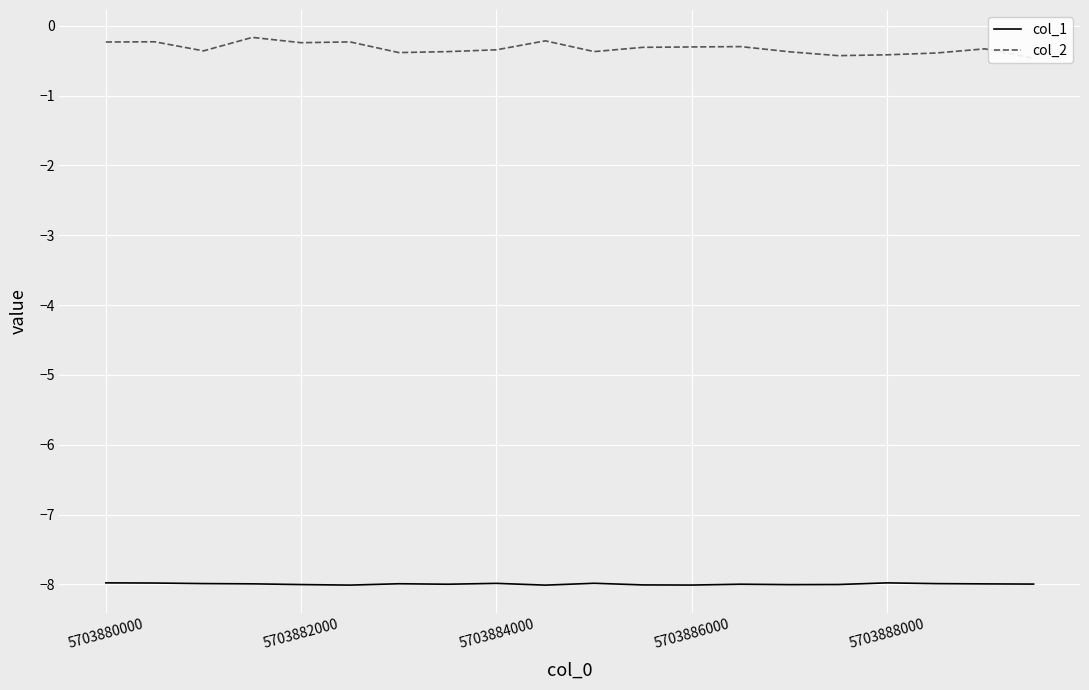

True or false: col_2 and col_1 intersect in this chart.

False